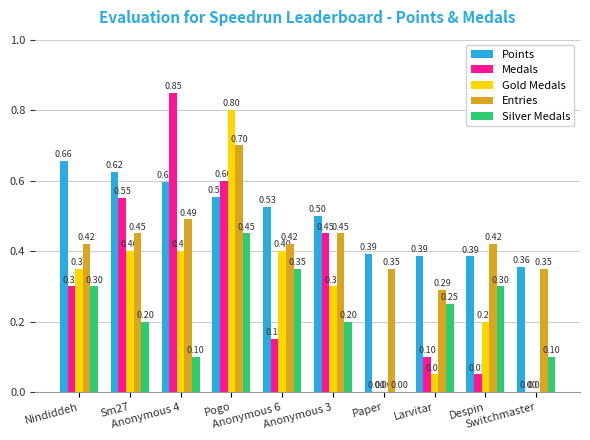

Which series has the largest total across all categories?

Points